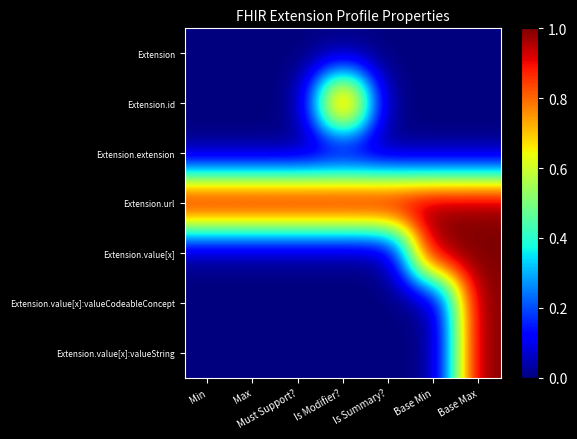

Rank the series at Min from highest to lowest value.

Extension.url, Extension, Extension.id, Extension.extension, Extension.value[x], Extension.value[x]:valueCodeableConcept, Extension.value[x]:valueString